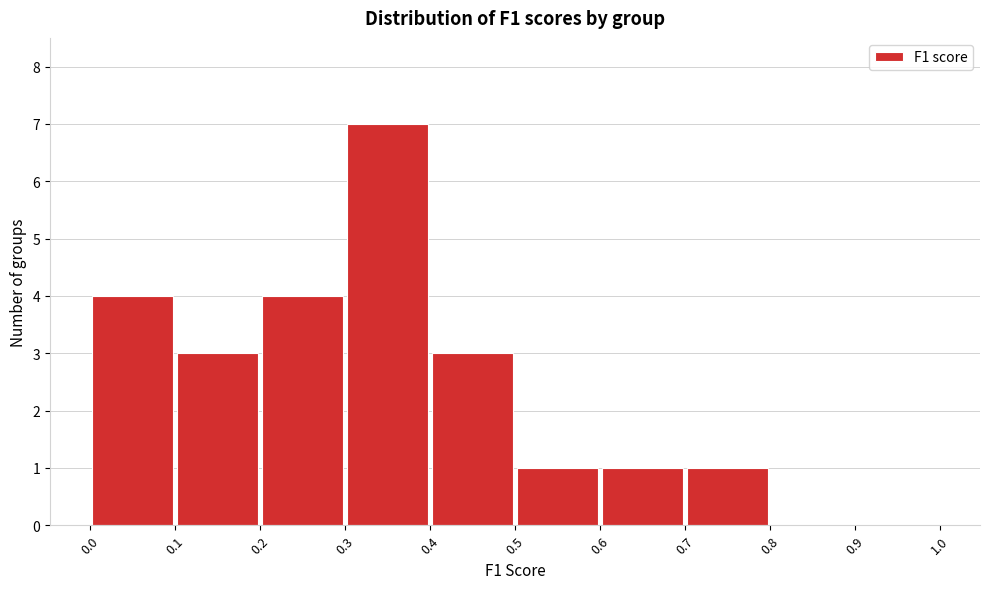

Which range on the x-axis has the tallest bar?

0.3 to 0.4